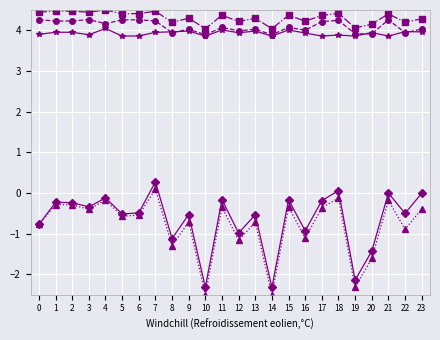

What is the difference between the highest and lowest values at 9?

5.0